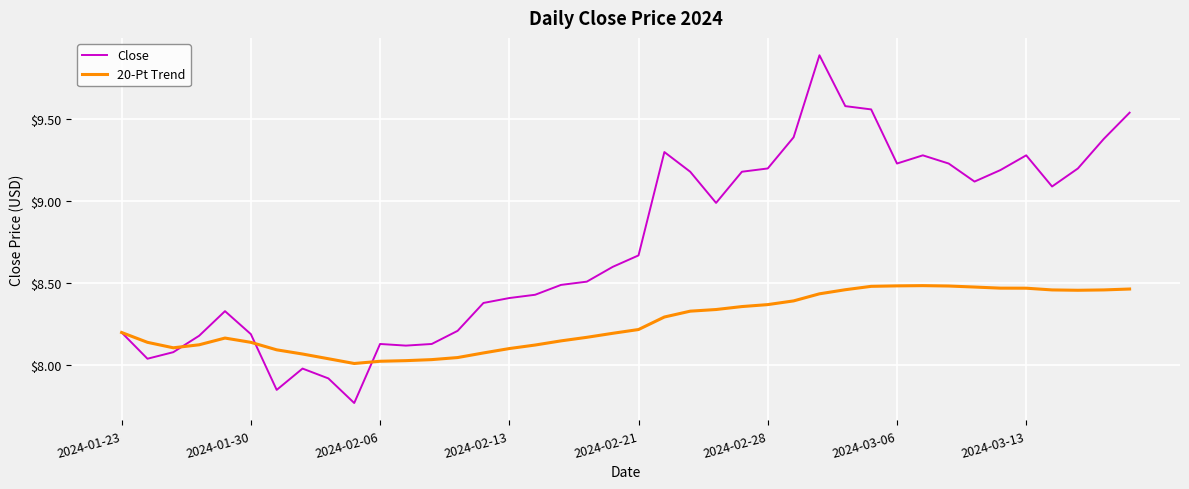

Rank the series by their average value, from highest to lowest.

Close, 20-Pt Trend